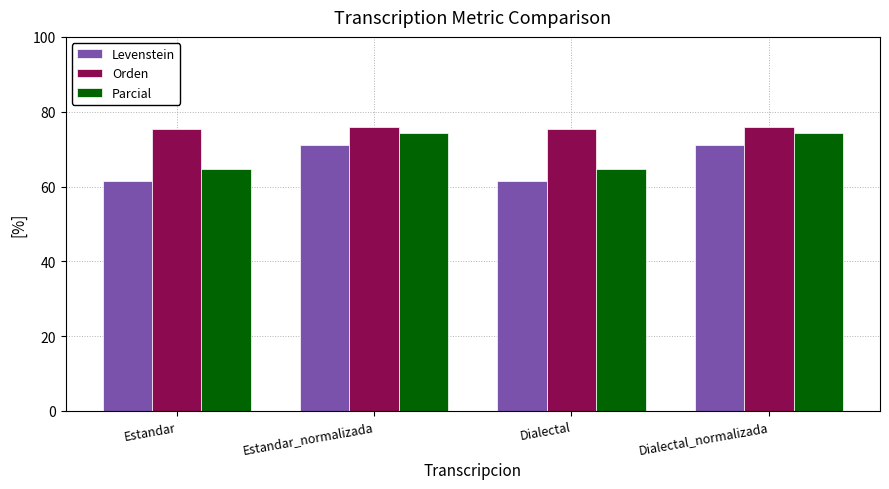

Reading right to left, transcribe all the data shown in this chart.

Levenstein: 71.1	61.4	71.1	61.4
Orden: 75.8	75.3	75.8	75.3
Parcial: 74.3	64.7	74.3	64.7